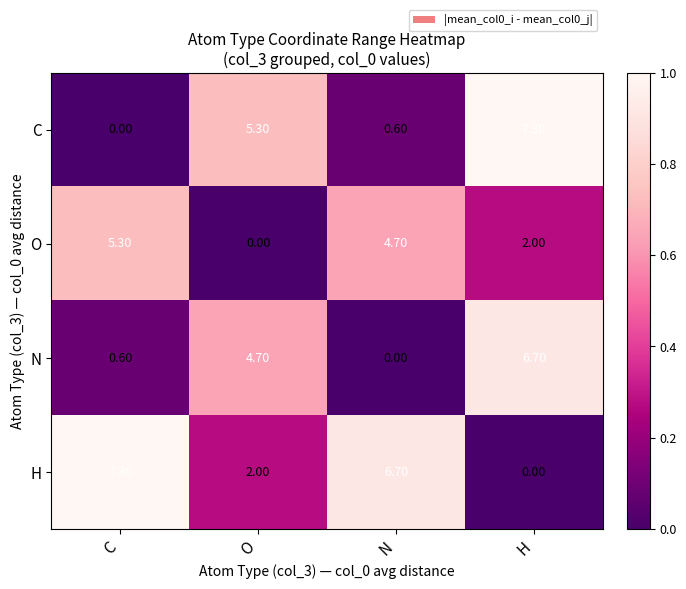

At which label does N reach its peak?

H